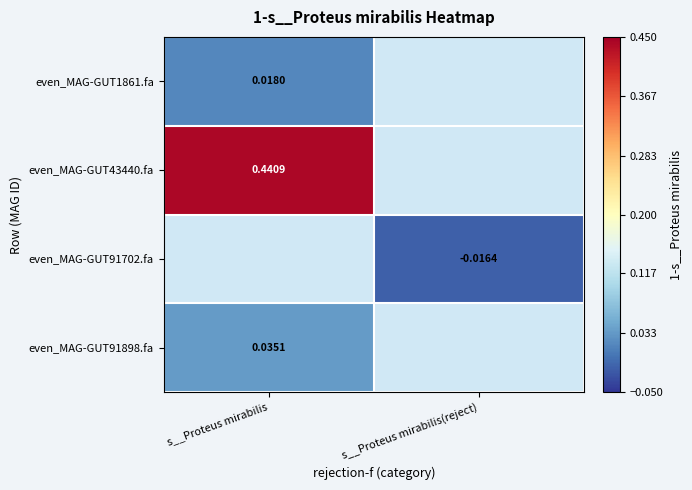

Which category has the highest value across all series?

s__Proteus mirabilis